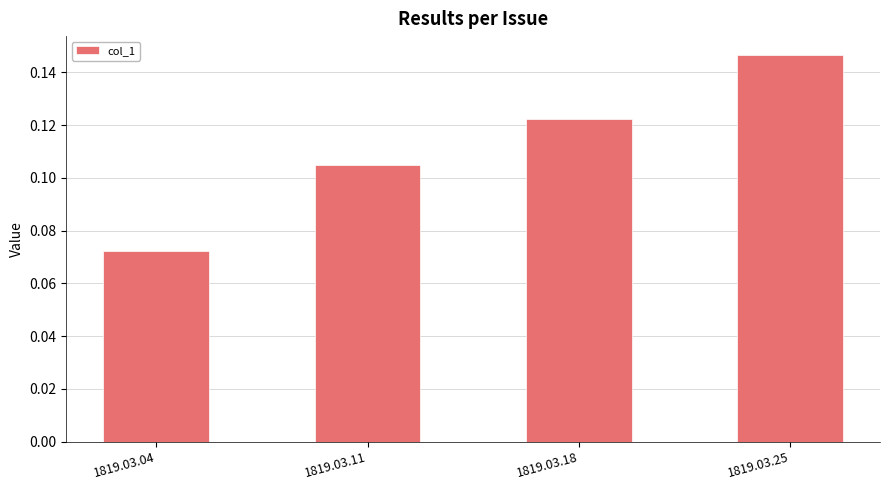

Where is the data nearest to the value 0?

1819.03.04